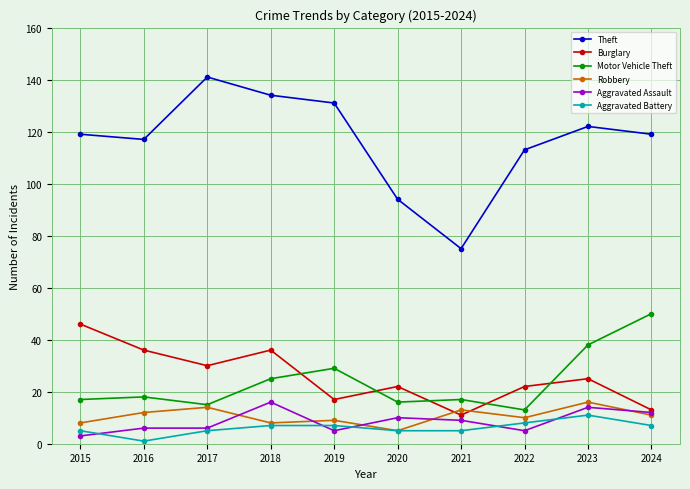

Which category has the lowest value in the Motor Vehicle Theft series?

2022